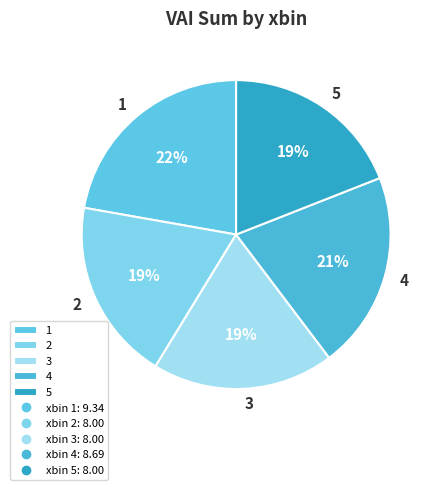

To the nearest percent, what is the average slice percentage?

20%